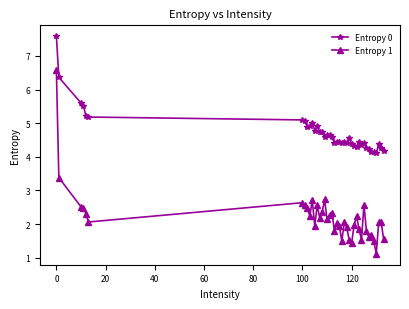

What is the greatest value displayed?

7.6